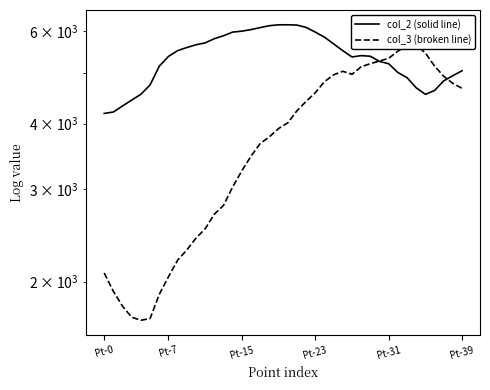

Which series changed the most between 21 and 33?

col_3 (broken line)